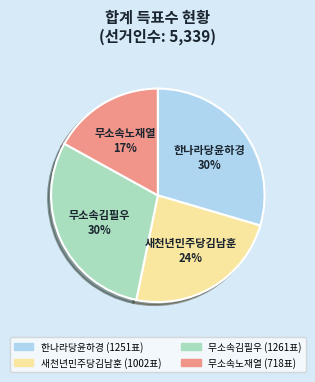

Is the sum of 한나라당윤하경 and 새천년민주당김남훈 greater than half?

Yes